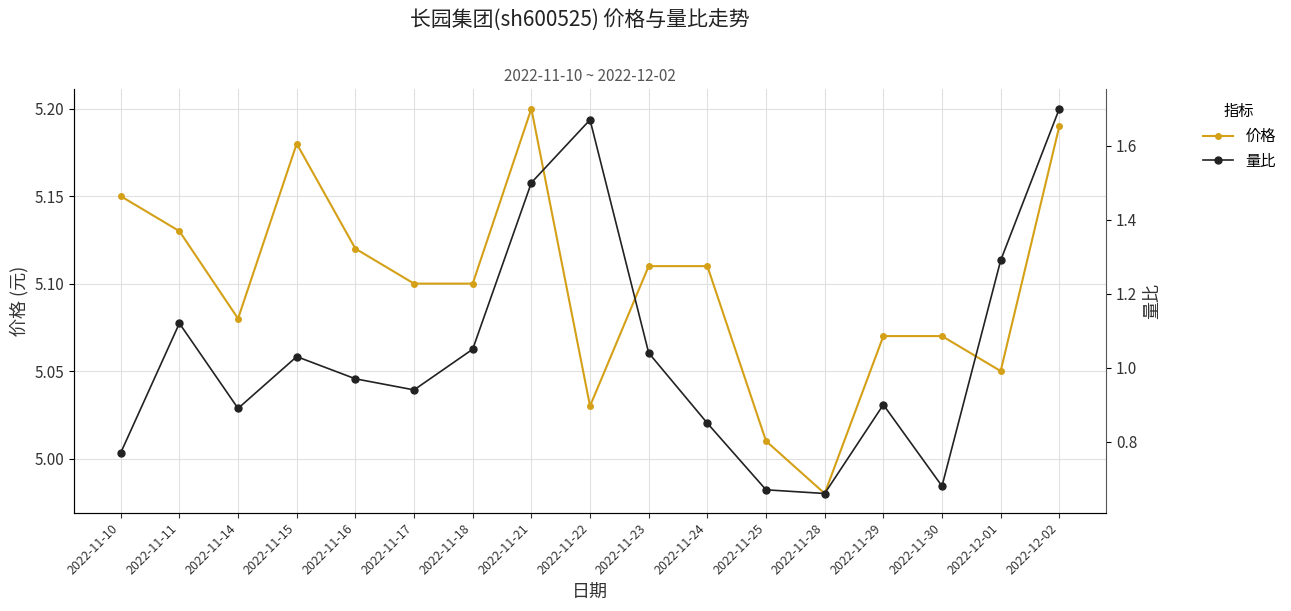

Is this an area chart (filled region under the line)?

No